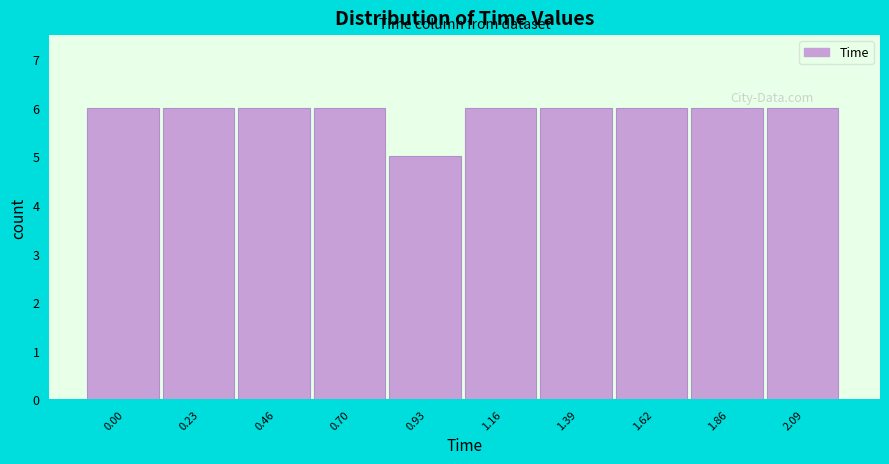

Reading left to right, list all the values displayed in this chart.

6	6	6	6	5	6	6	6	6	6